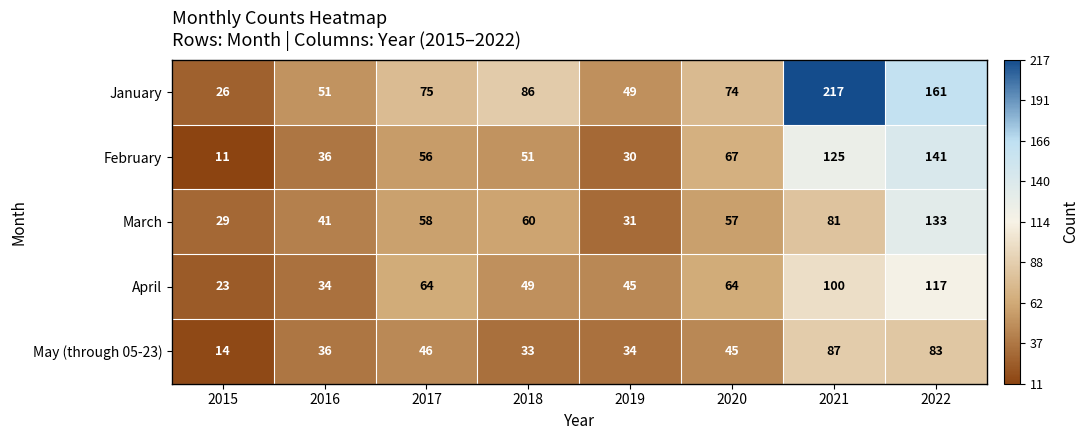

Which series changed the most between 2015 and 2022?

January